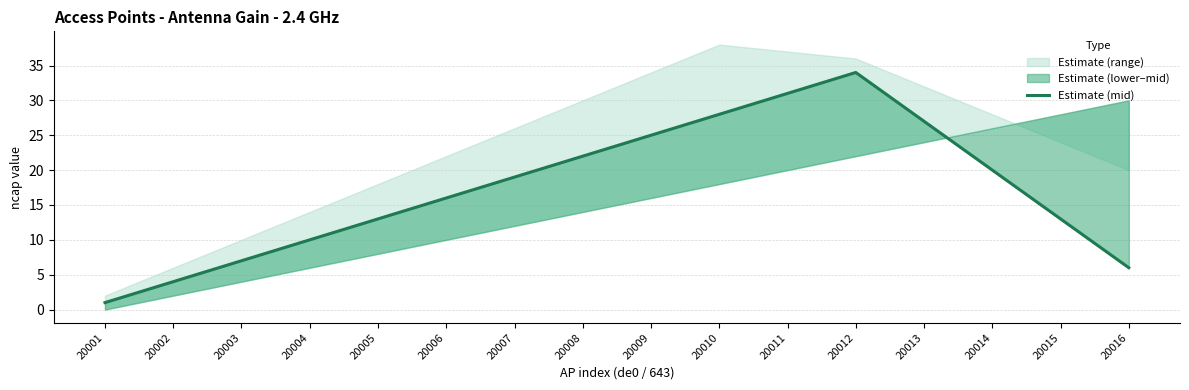

What is the difference between the maximum and minimum values?

33